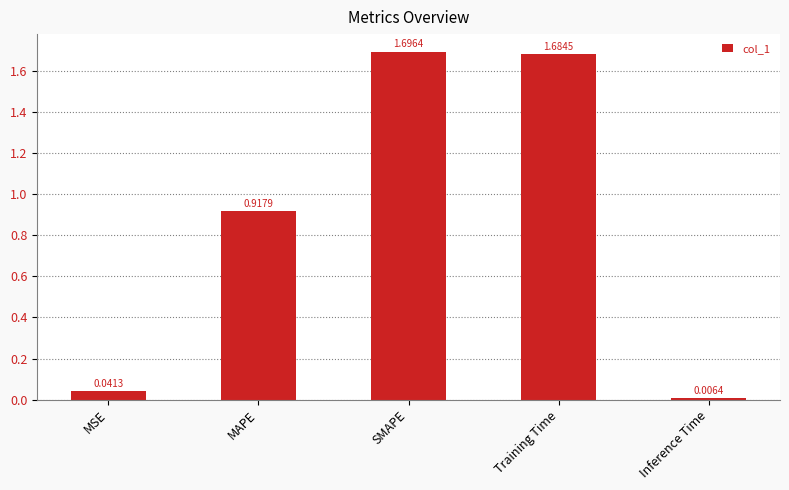

What is the difference between the values at MAPE and Training Time?

0.8